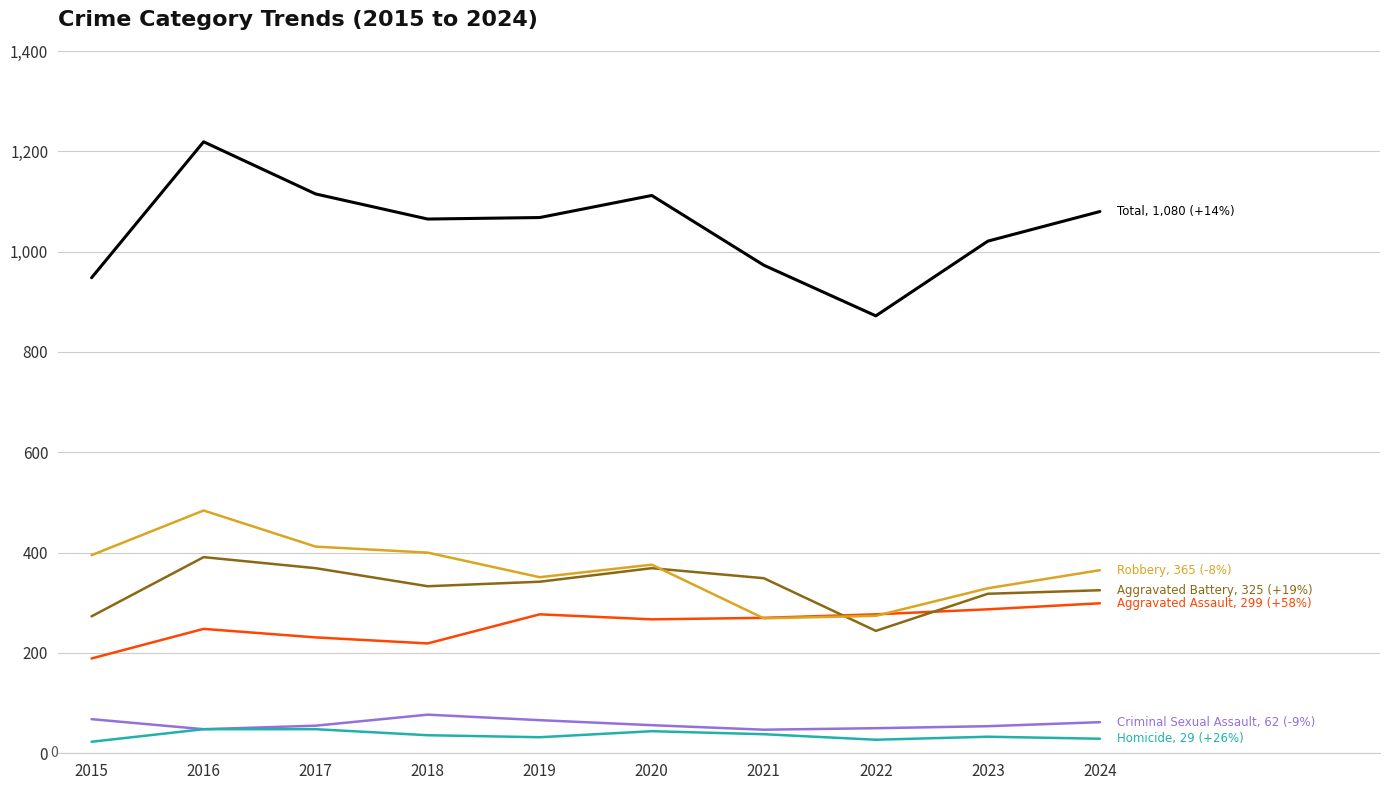

At which category is the sum across all series the highest?

2016